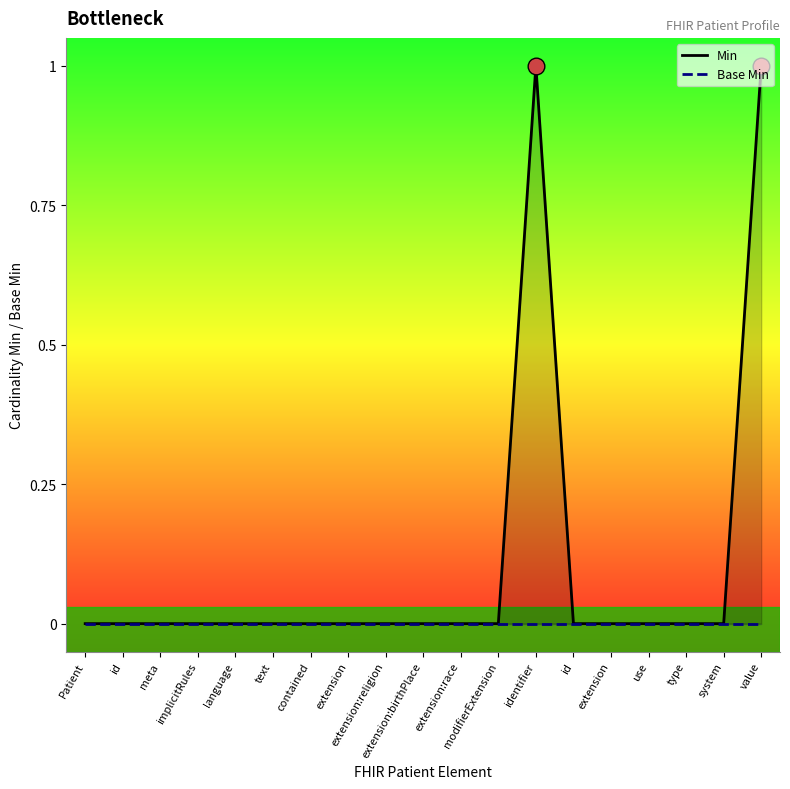

How many categories are shown in the chart?

19